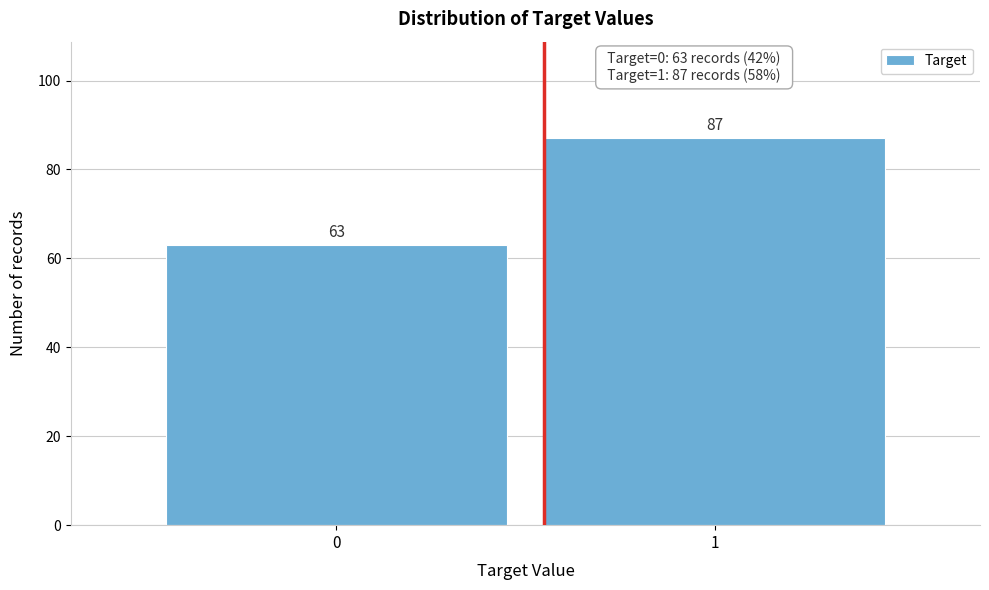

Reading left to right, extract all data points from this chart.

0=63	1=87